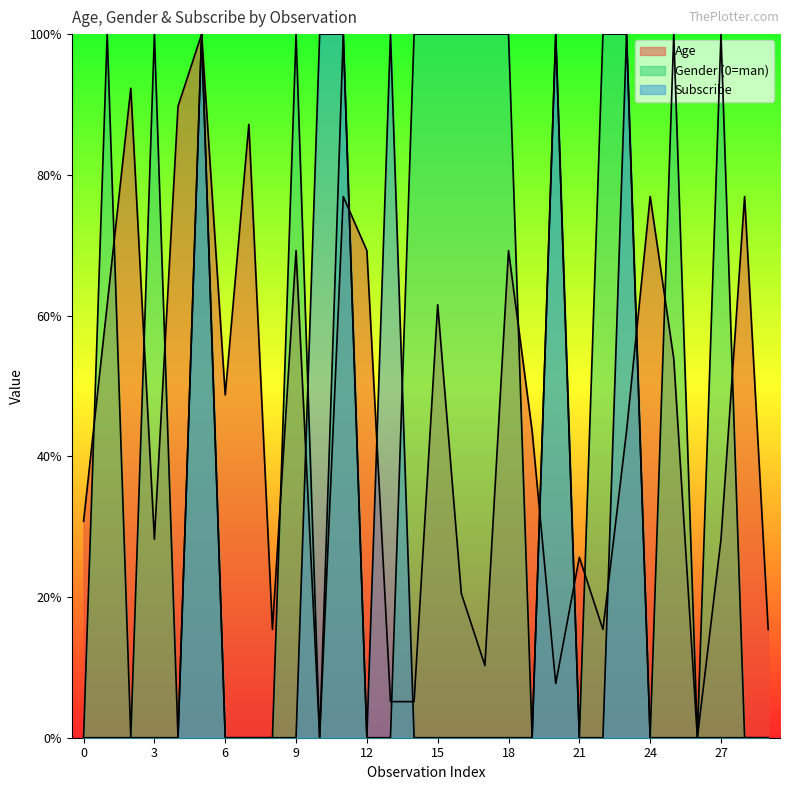

At which category does the chart reach its peak across all series?

5